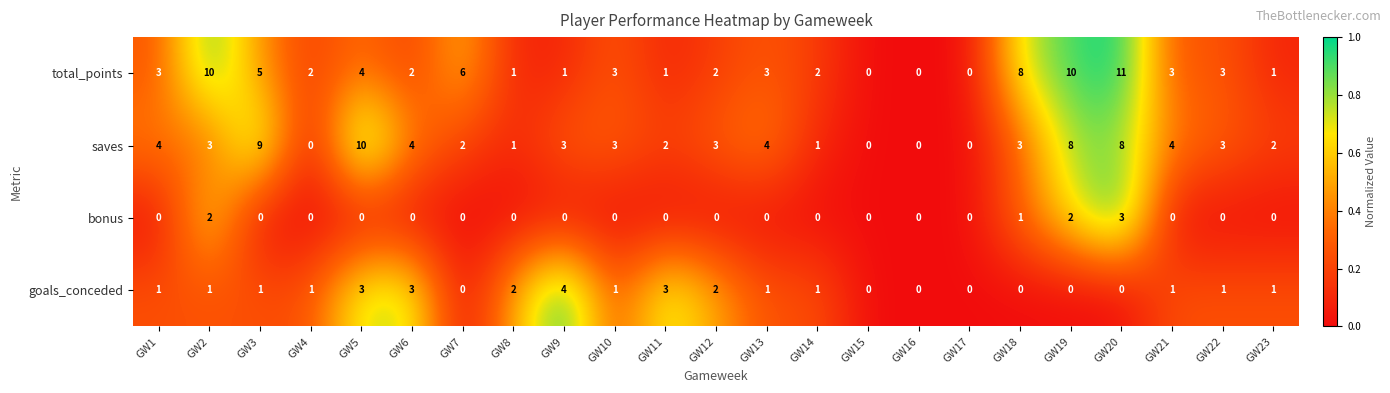

Which series has the largest total across all categories?

total_points